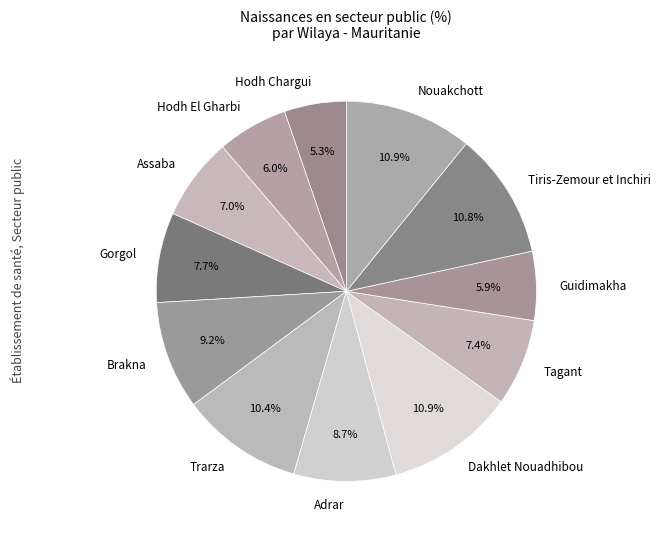

What percentage is the Tagant slice, to the nearest percent?

7%